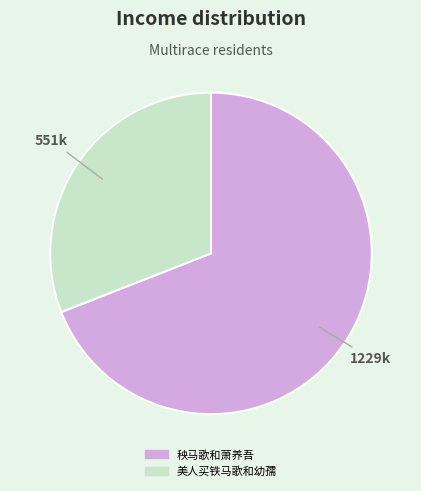

Rank the categories by value from highest to lowest.

秧马歌和萧养吾, 美人买铁马歌和幼孺